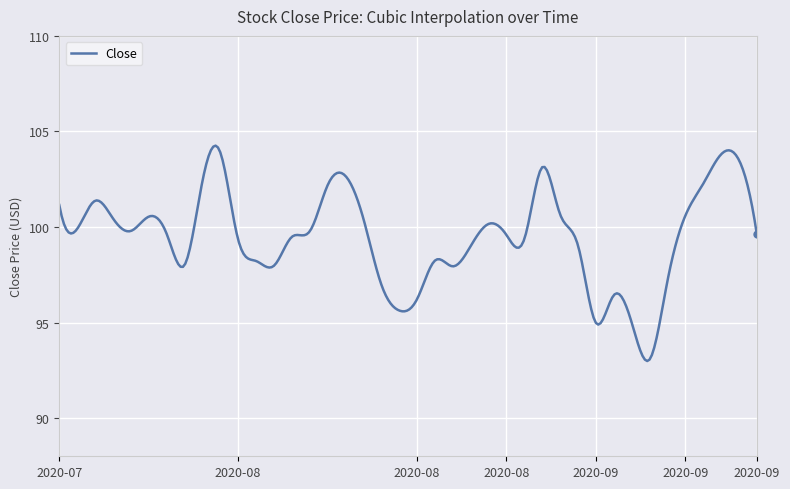

What is the difference between the maximum and minimum values?

11.3